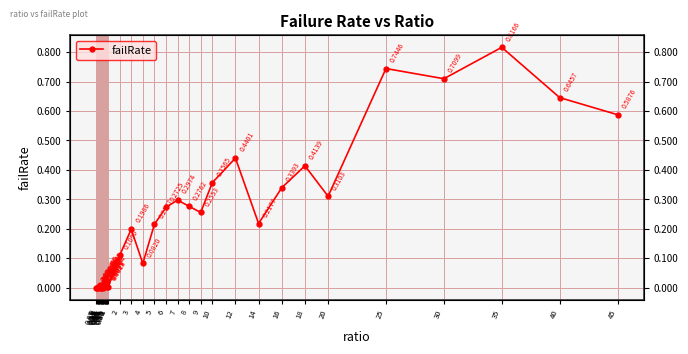

Does the chart display data point markers on the line(s)?

Yes